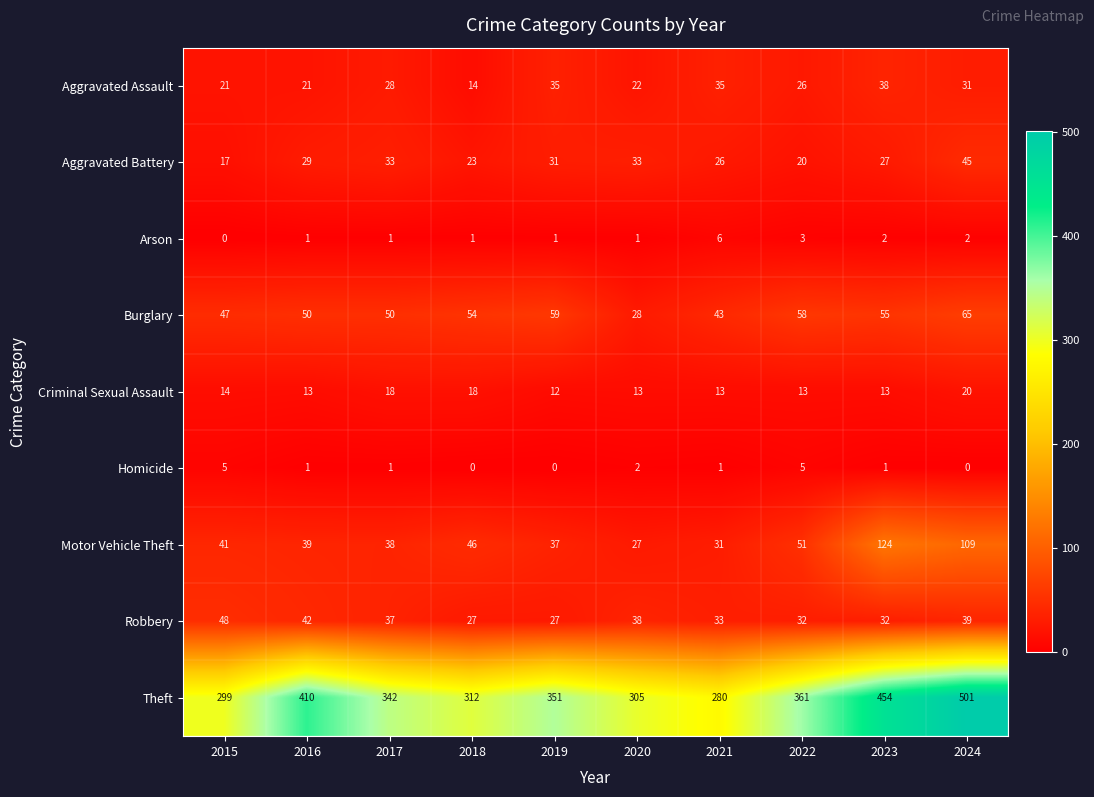

Rank the series by their maximum value, from lowest to highest.

Homicide, Arson, Criminal Sexual Assault, Aggravated Assault, Aggravated Battery, Robbery, Burglary, Motor Vehicle Theft, Theft